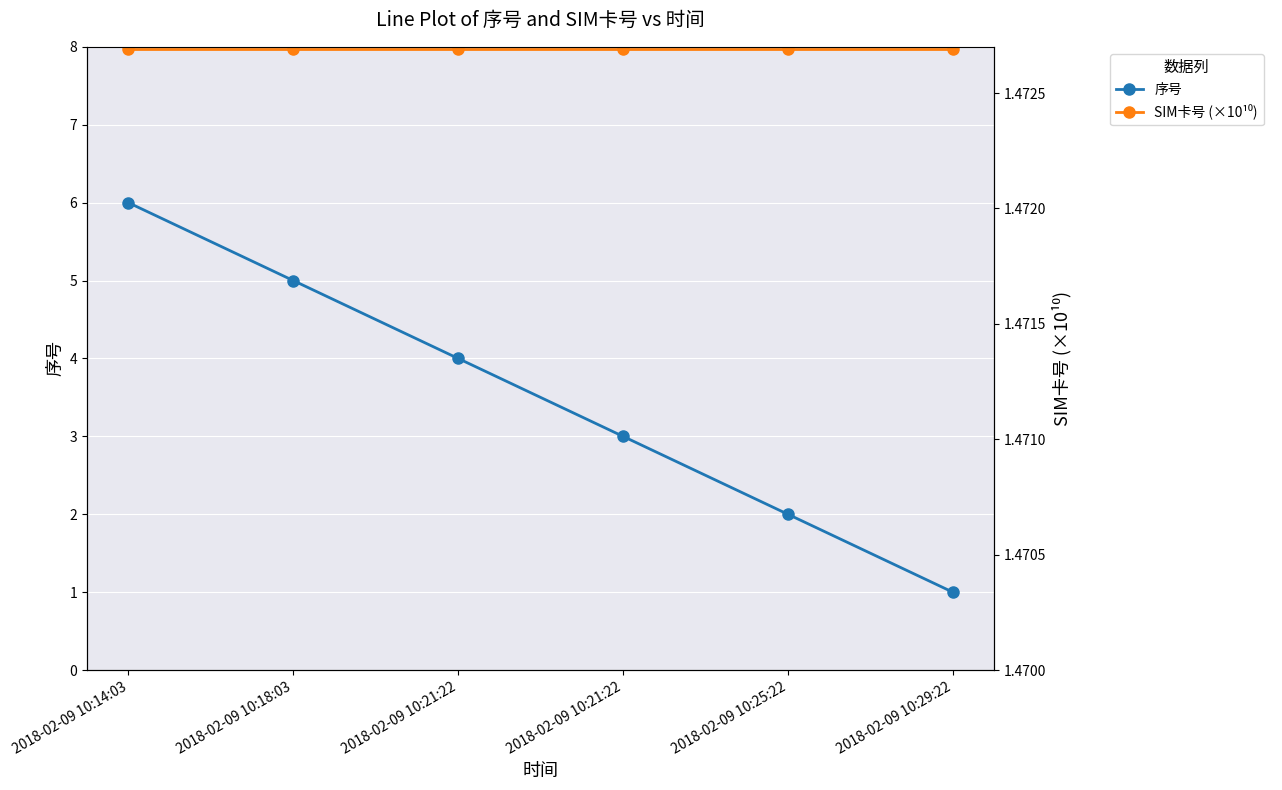

True or false: SIM卡号 (×10¹⁰) has a value of 1.5 at 2018-02-09 10:18:03.

True